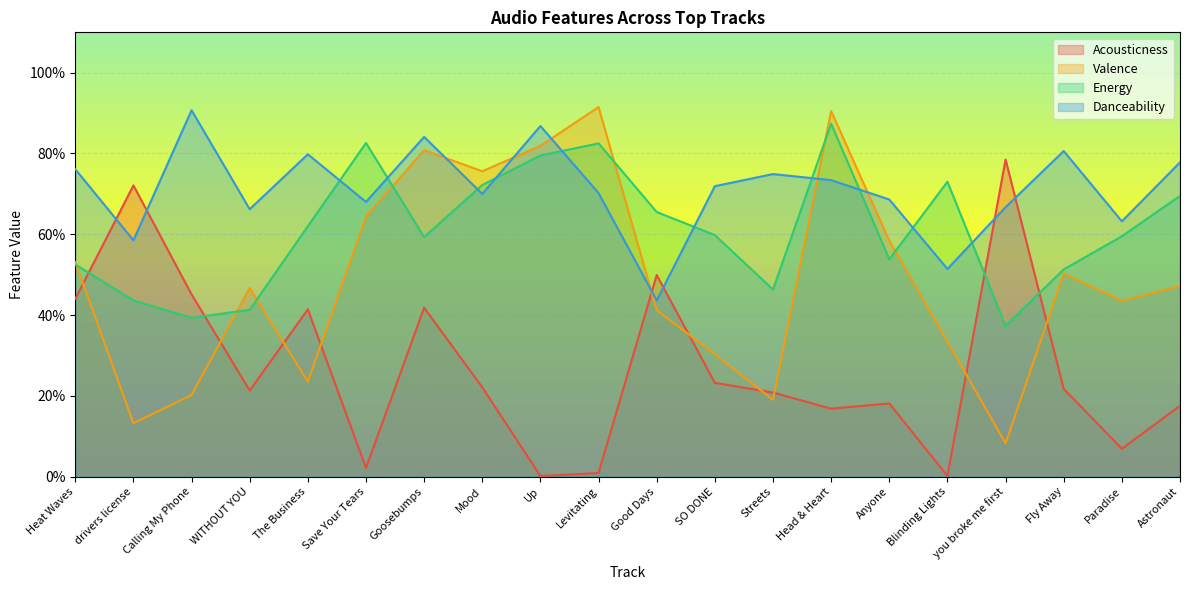

What is the difference between the maximum and second lowest values in the Energy series?

0.5